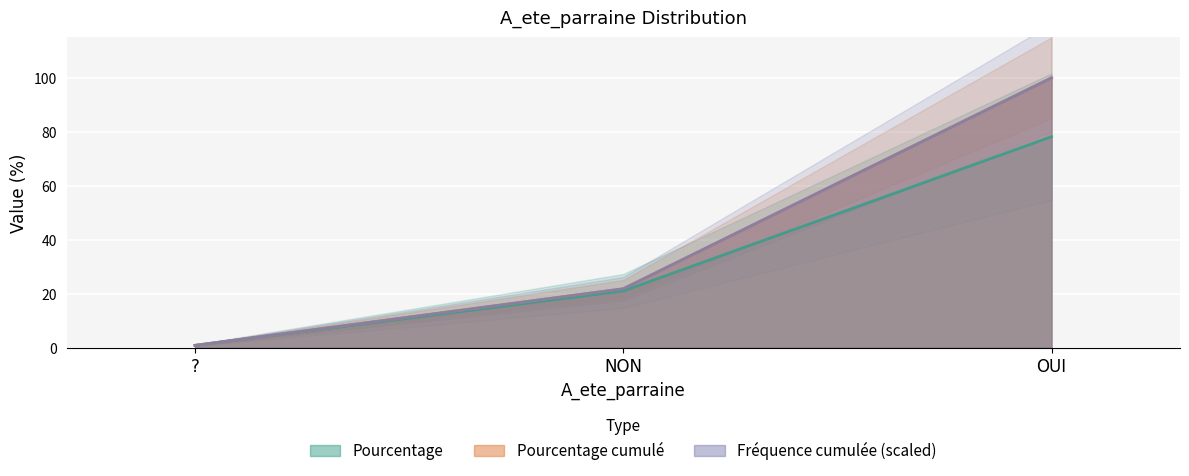

What is the average value of the Pourcentage cumulé series?

40.9